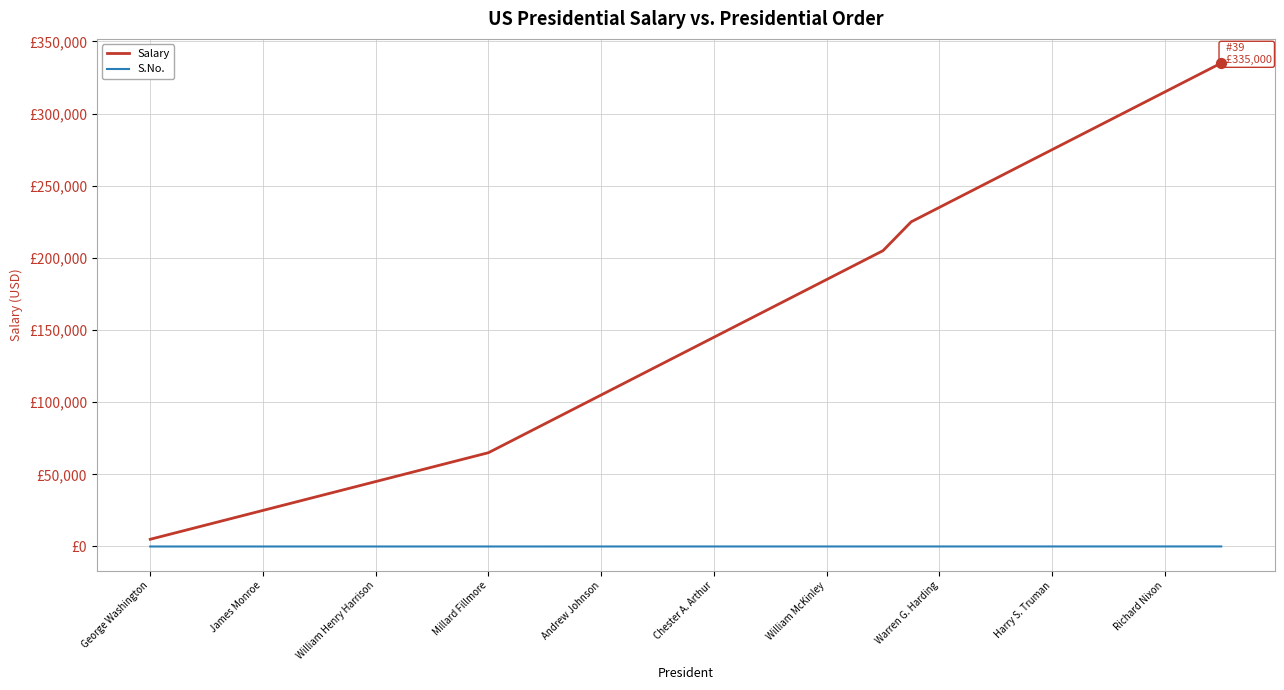

Which series has the largest total across all categories?

Salary